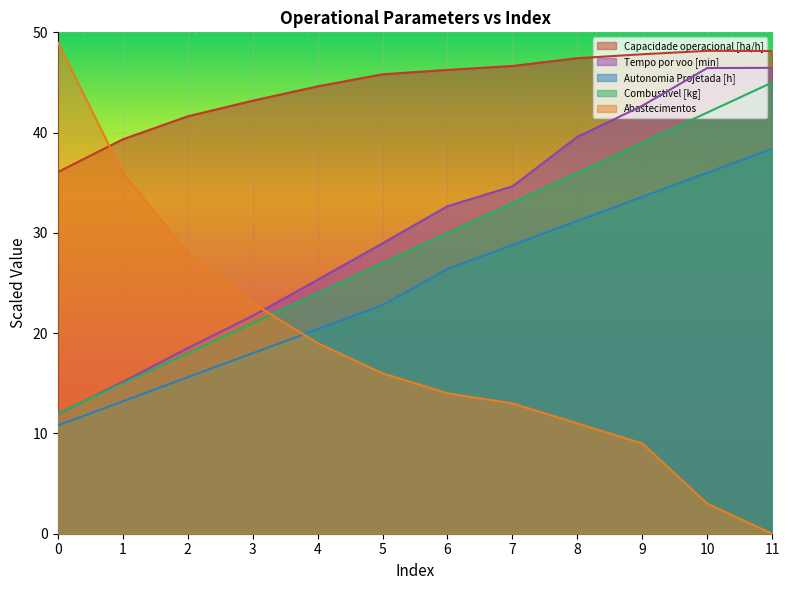

Between which two adjacent categories do Tempo por voo [min] and Abastecimentos first intersect?

3 and 4